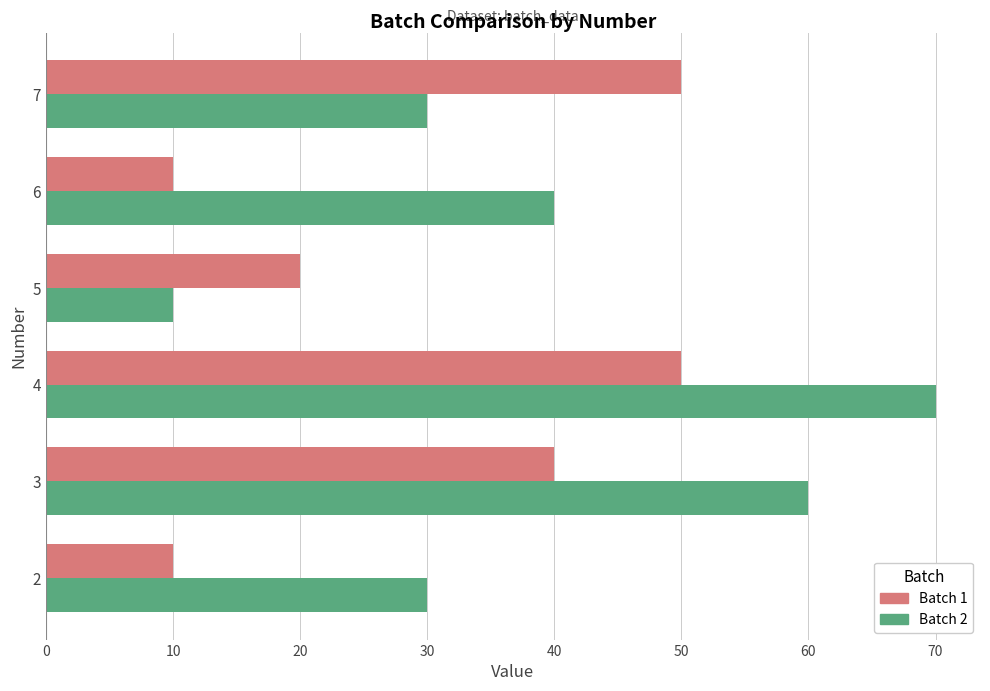

Which series has the largest total across all categories?

Batch 2